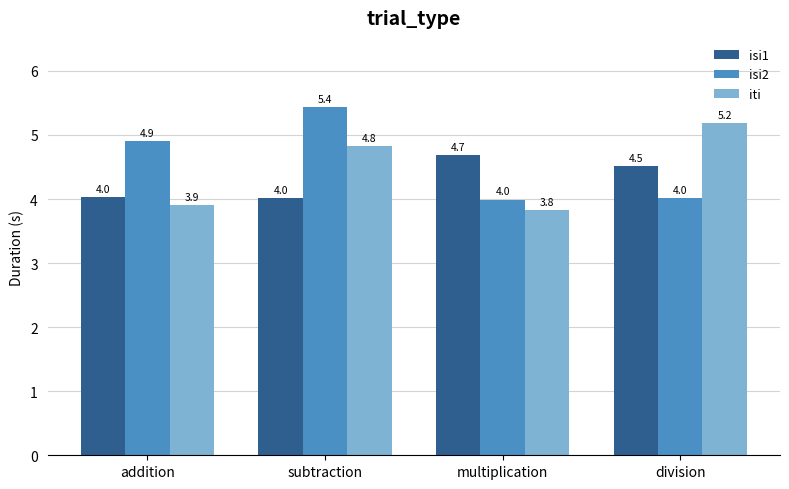

What is the highest value of the isi1 series?

4.7